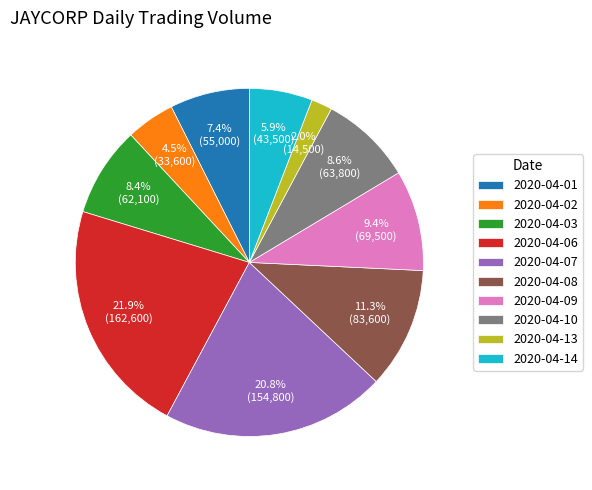

To the nearest percent, what is the difference between the largest and smallest slice percentages?

20%